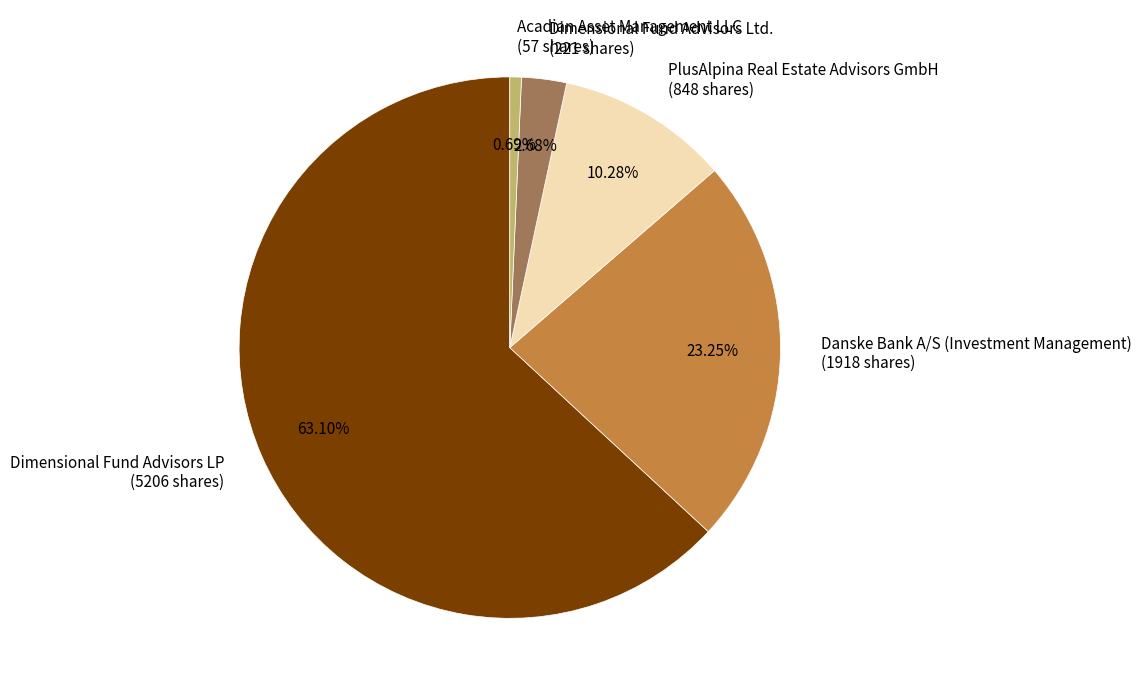

Between Acadian Asset Management LLC (57 shares) and Danske Bank A/S (Investment Management) (1918 shares), which is larger?

Danske Bank A/S (Investment Management) (1918 shares)